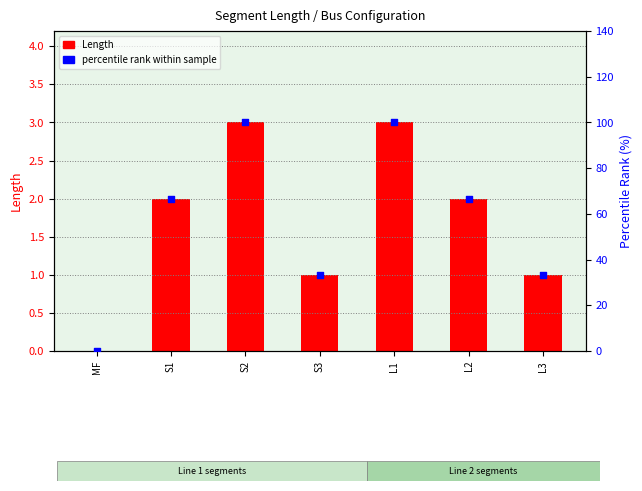

What is the total value across all series at S3?

34.3